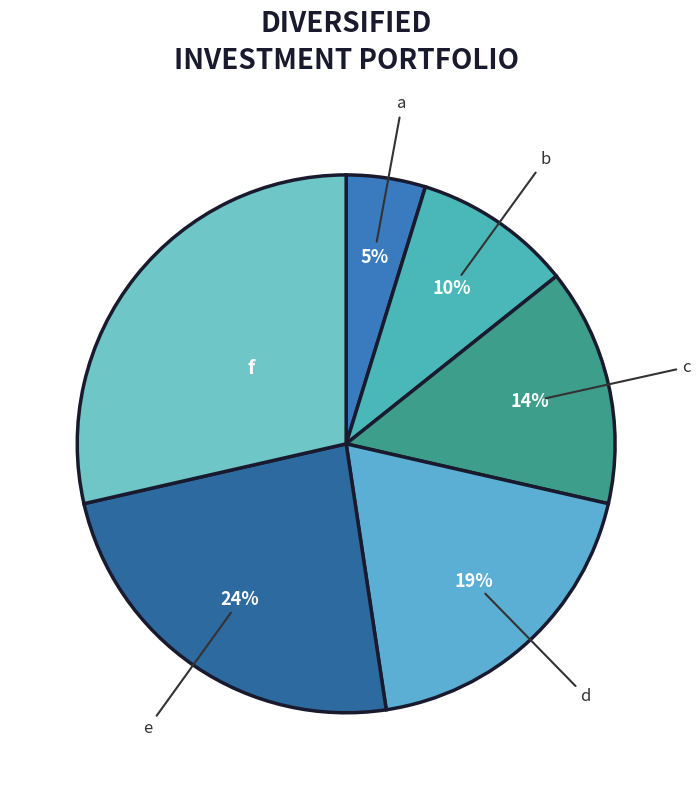

How many slices are in this pie chart?

6